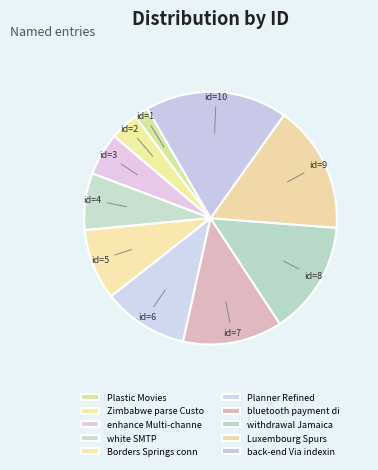

To the nearest percent, what is the average slice percentage?

10%